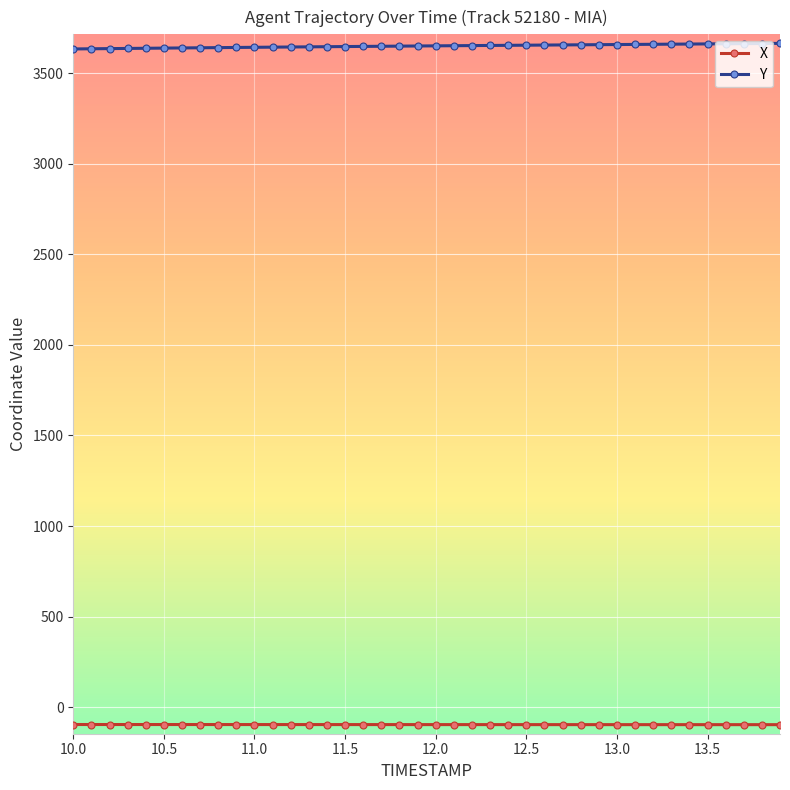

What is the highest value of the X series?

-95.5